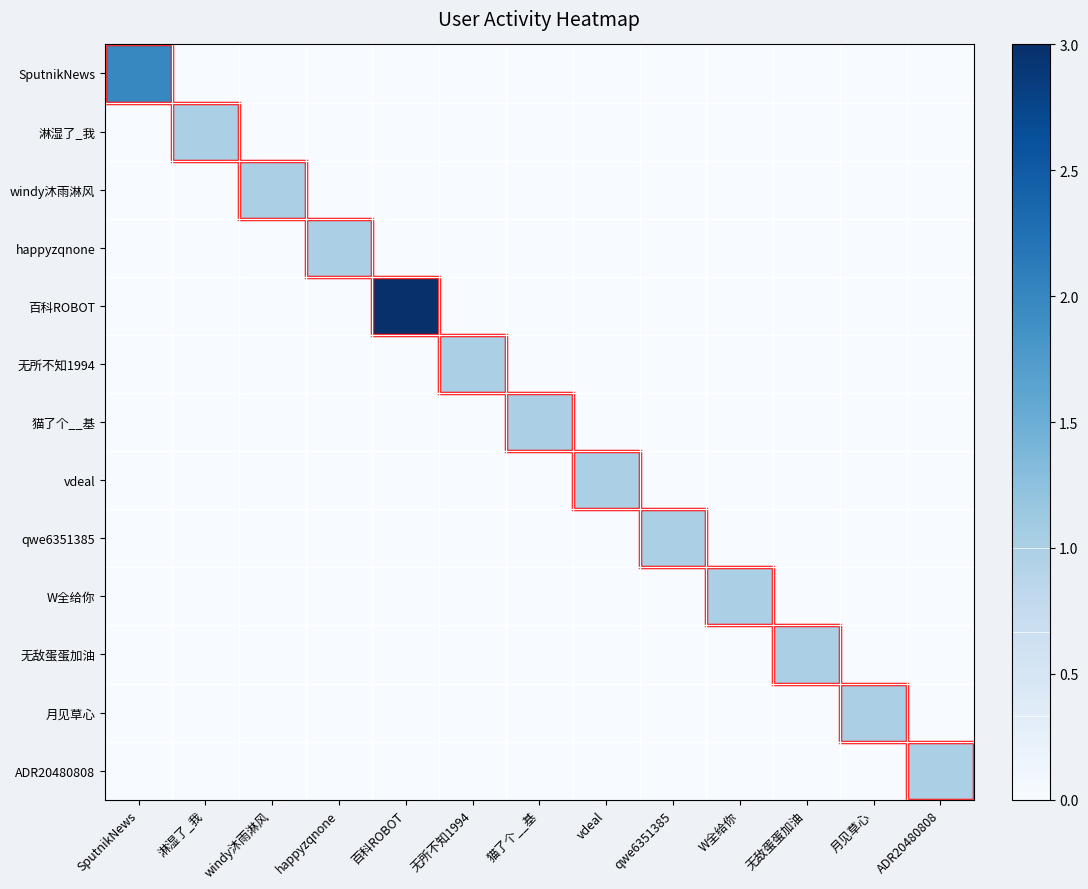

At how many categories does at least one series exceed 2?

1